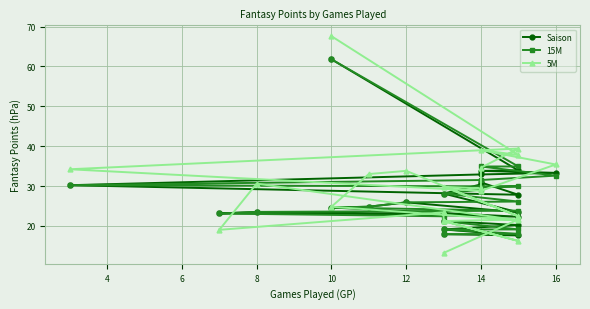

How many data points in Saison are less than 24?

10